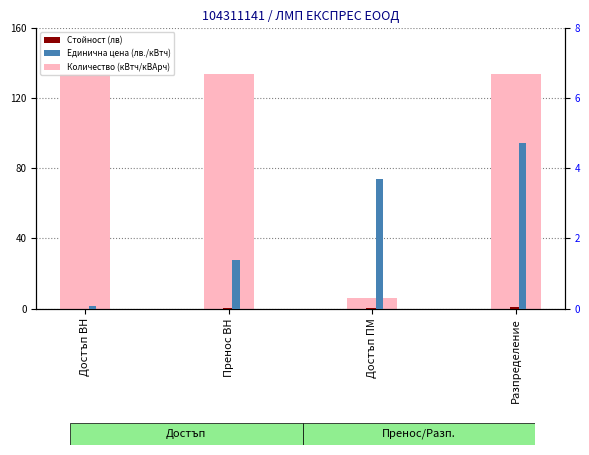

What is the spread (max minus min) of values at Разпределение?

134.0